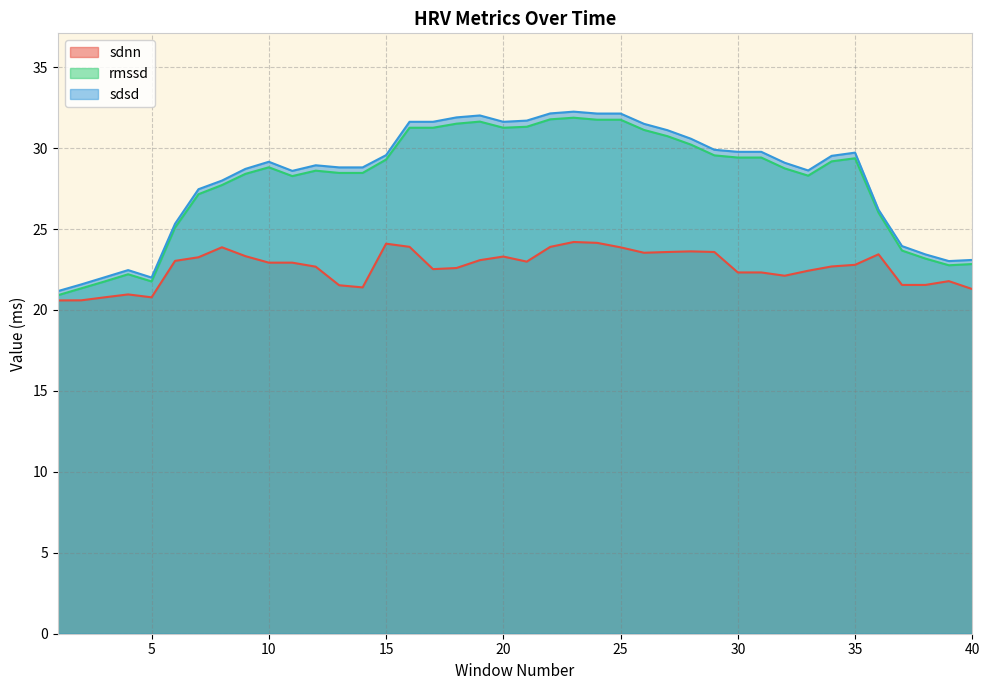

Which category has the highest value across all series?

23